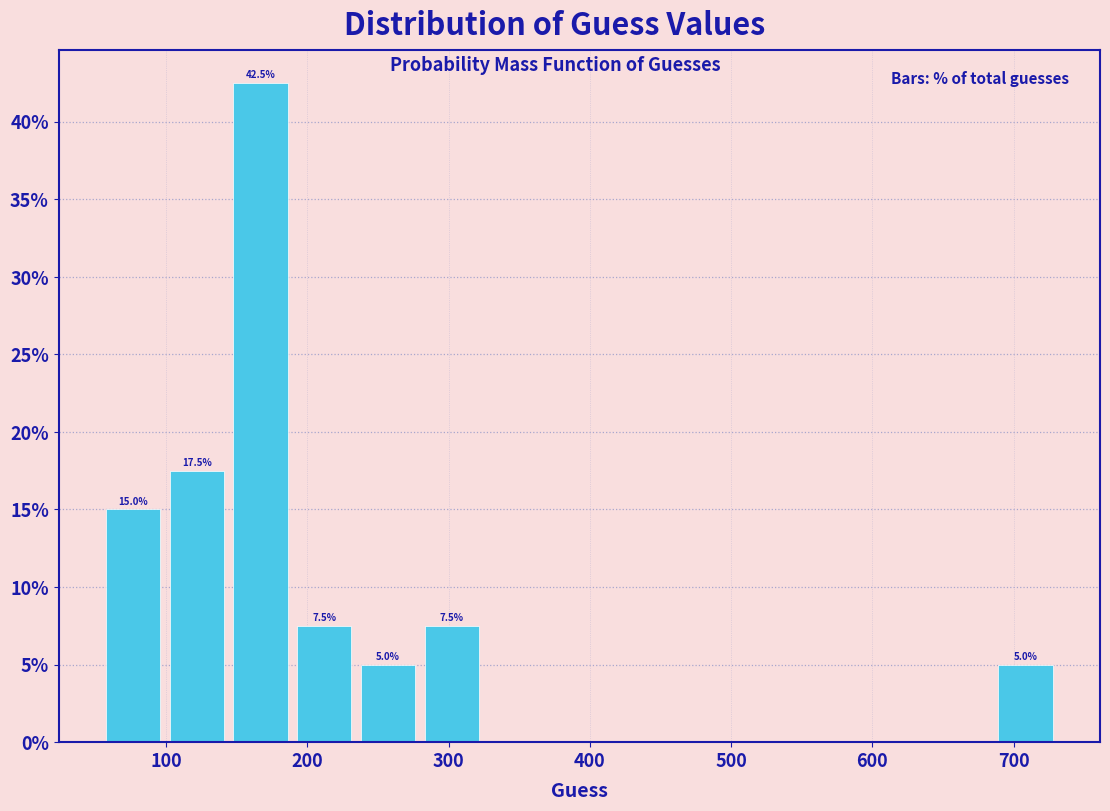

Over which range of the x-axis is the bar tallest?

140 to 190